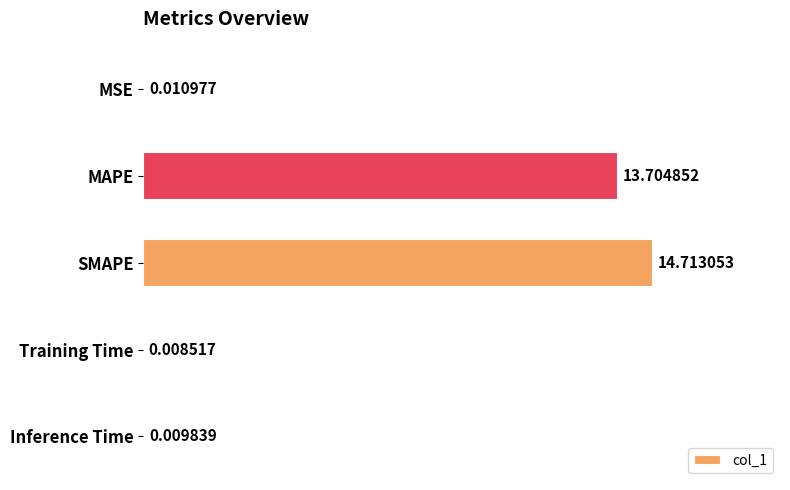

At which label is the value closest to 7?

MAPE